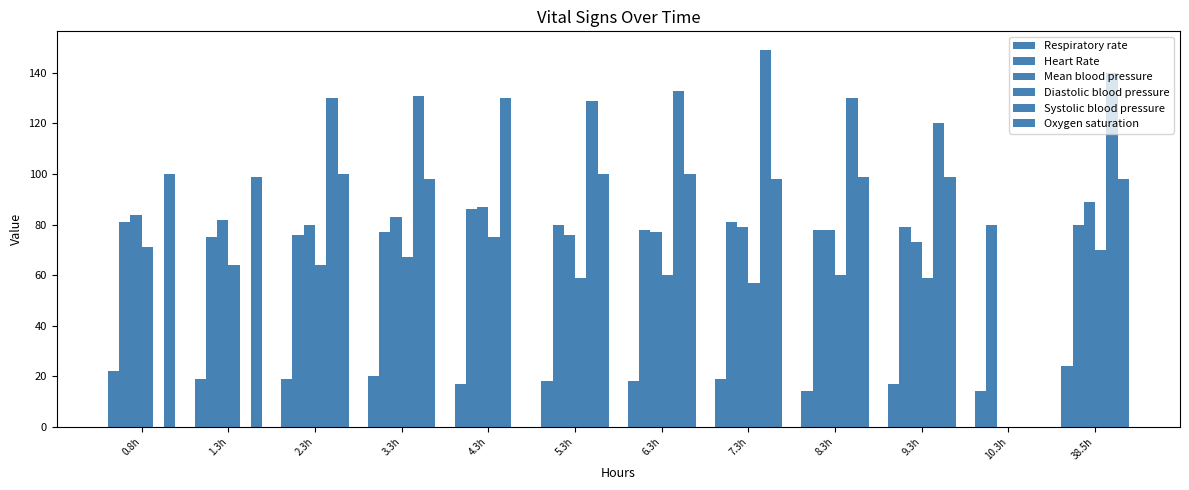

At which category is the sum across all series the highest?

38.5h